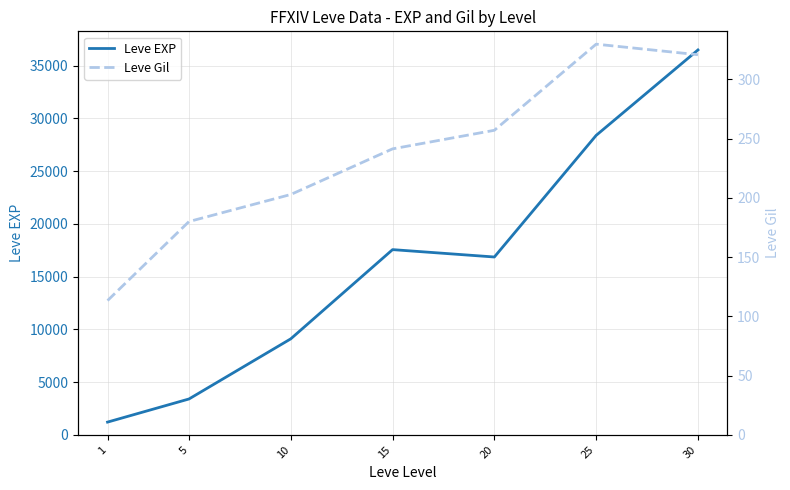

Which series has the largest range (max minus min)?

Leve EXP